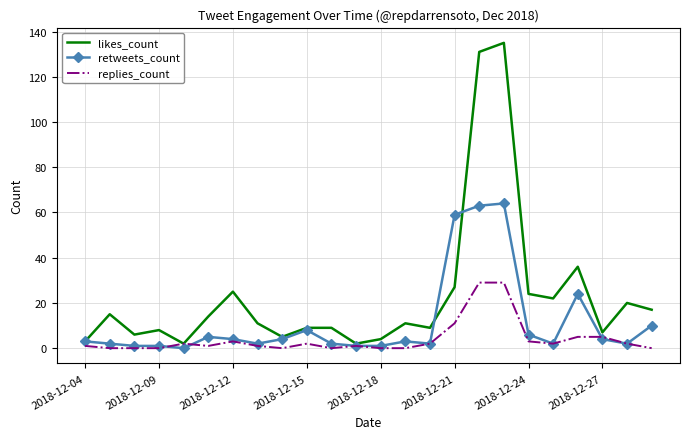

What is the greatest value displayed?

135